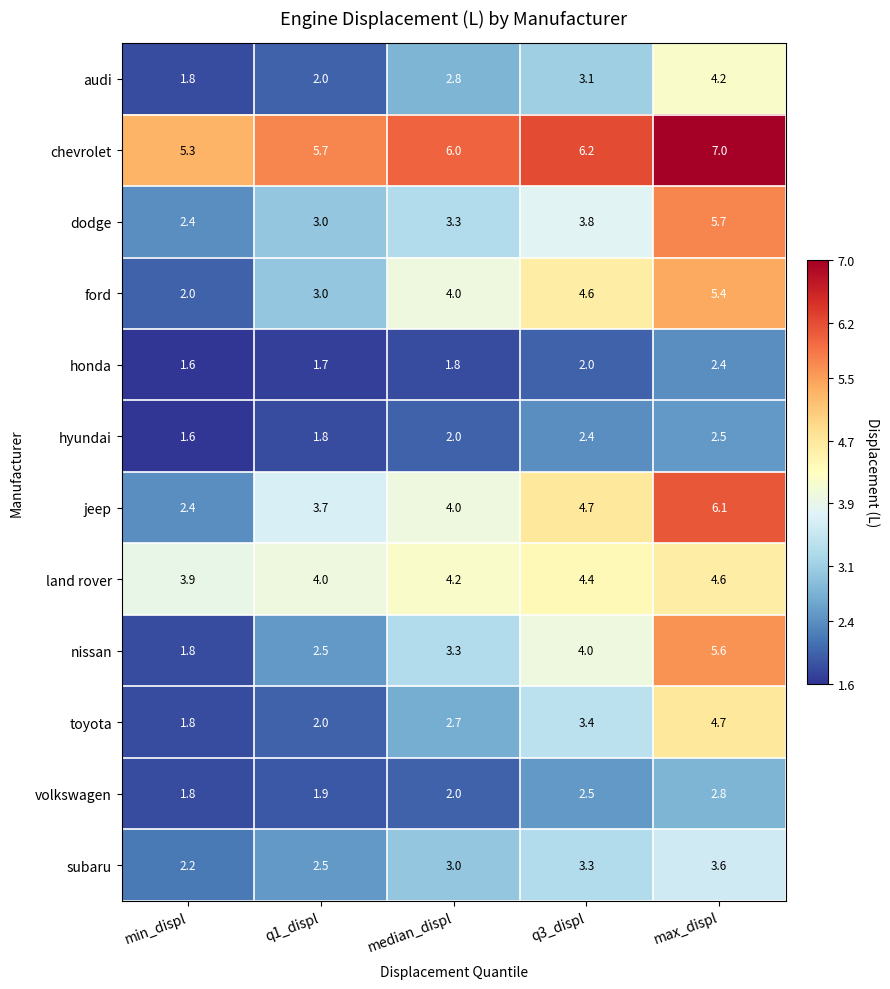

The toyota series shows 3.4 at q3_displ. True or false?

True